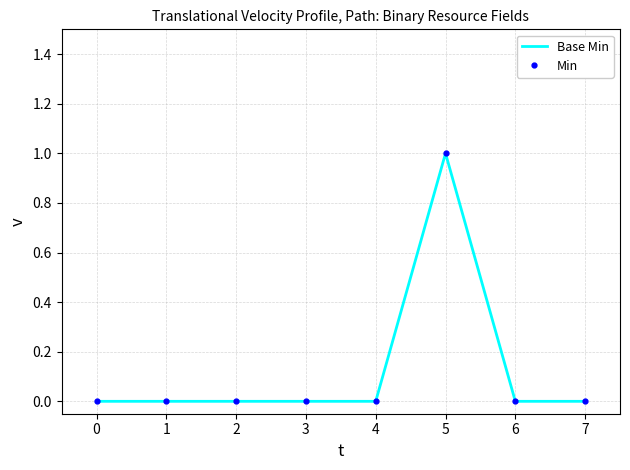

How many series are shown in this chart?

2